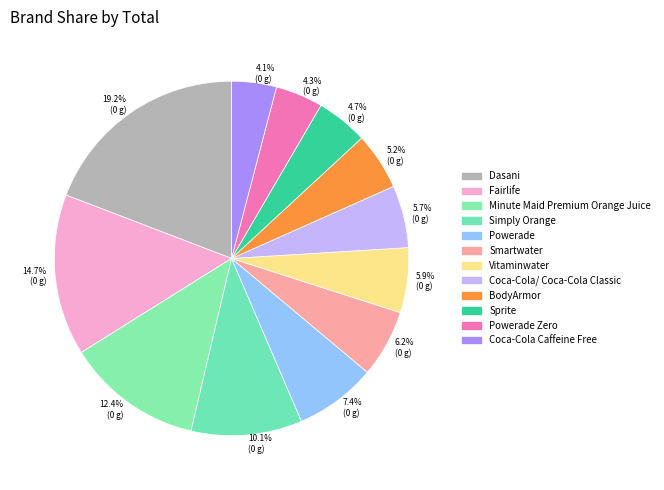

Rank the categories by value from highest to lowest.

Dasani, Fairlife, Minute Maid Premium Orange Juice, Simply Orange, Powerade, Smartwater, Vitaminwater, Coca-Cola/ Coca-Cola Classic, BodyArmor, Sprite, Powerade Zero, Coca-Cola Caffeine Free